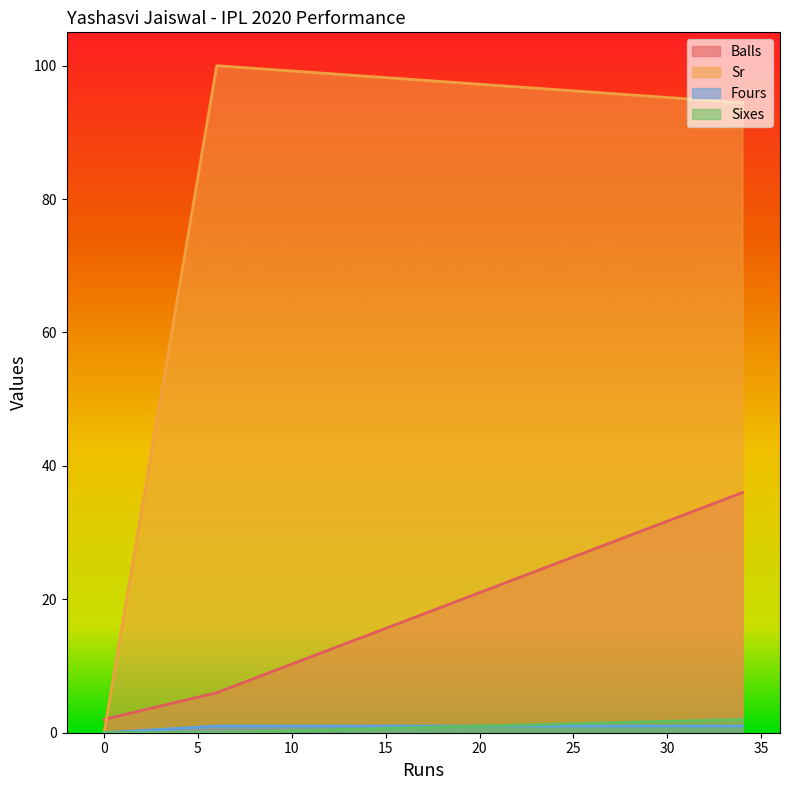

Does the chart display data point markers on the line(s)?

No